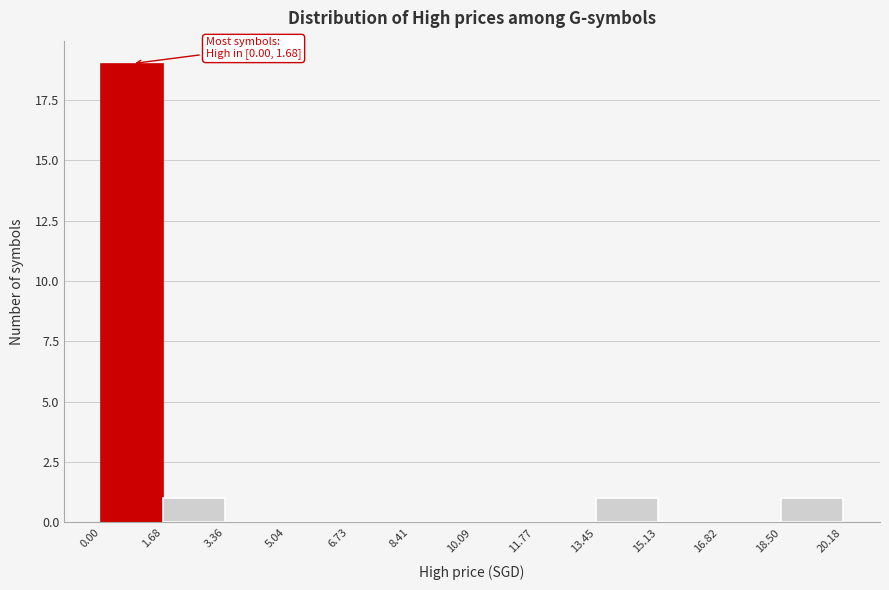

Which range on the x-axis has the tallest bar?

0.00 to 1.68